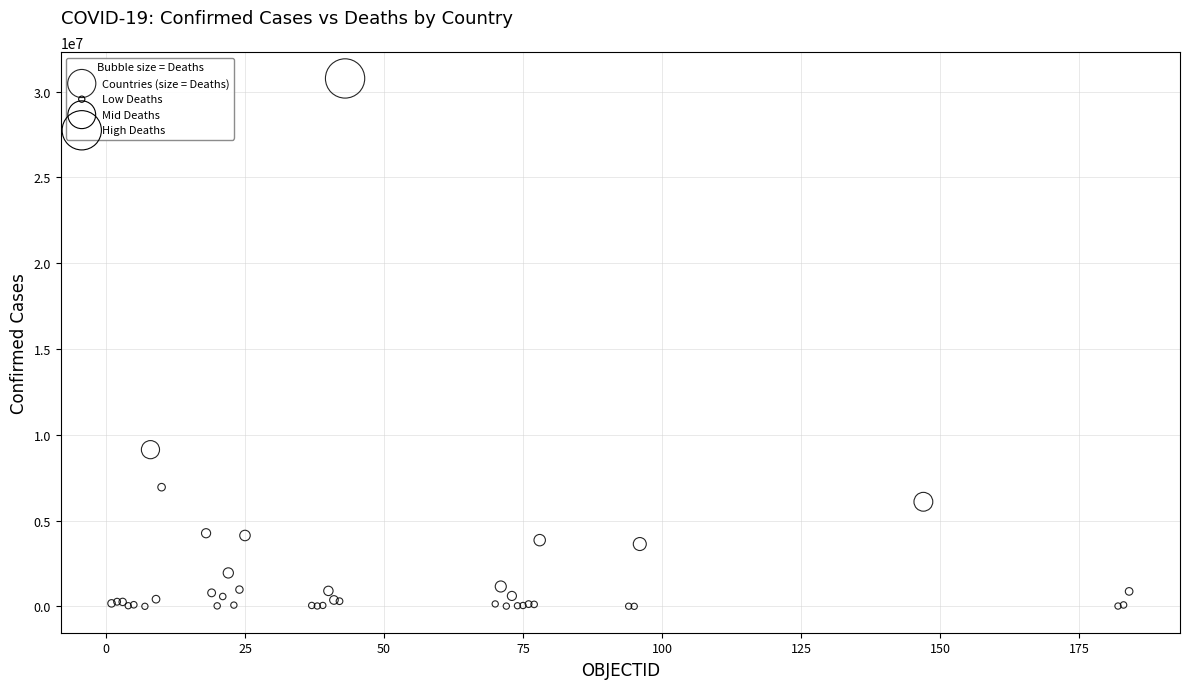

What Y value in the scatter plot is closest to 15384914?

9135308